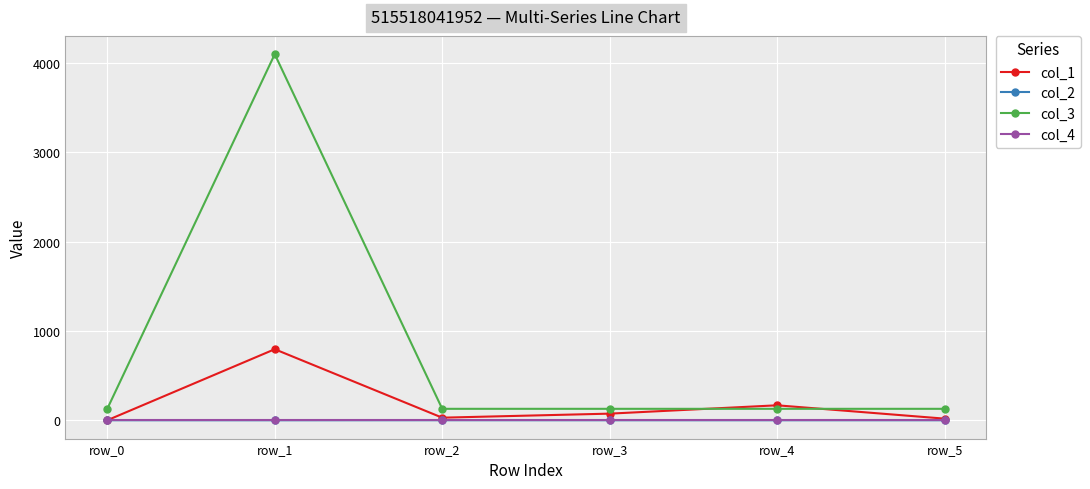

True or false: col_2 and col_3 intersect in this chart.

False